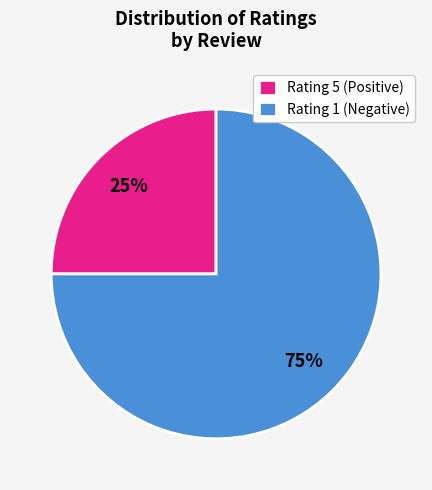

Rank the categories by value from highest to lowest.

Rating 1 (Negative), Rating 5 (Positive)